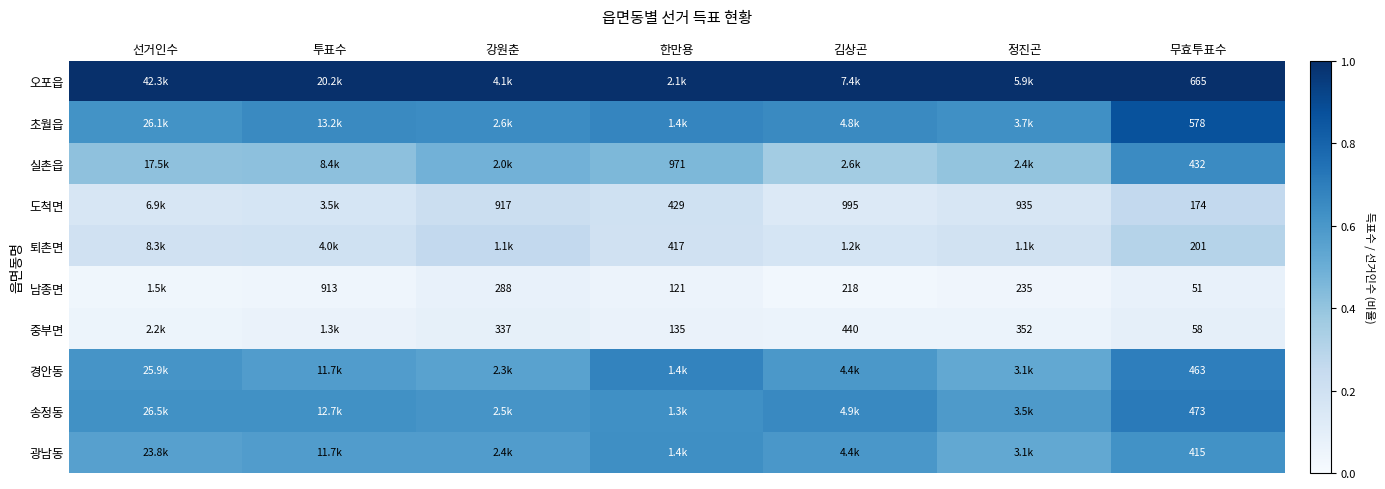

Is the value of 도척면 at 무효투표수 greater than the value of 실촌읍 at 무효투표수?

No